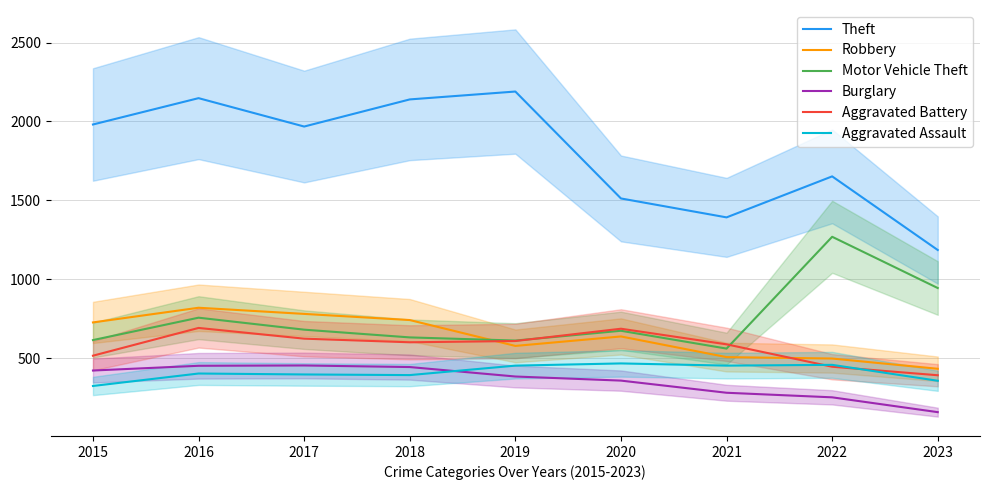

Where is Motor Vehicle Theft nearest to the value 914?

2023